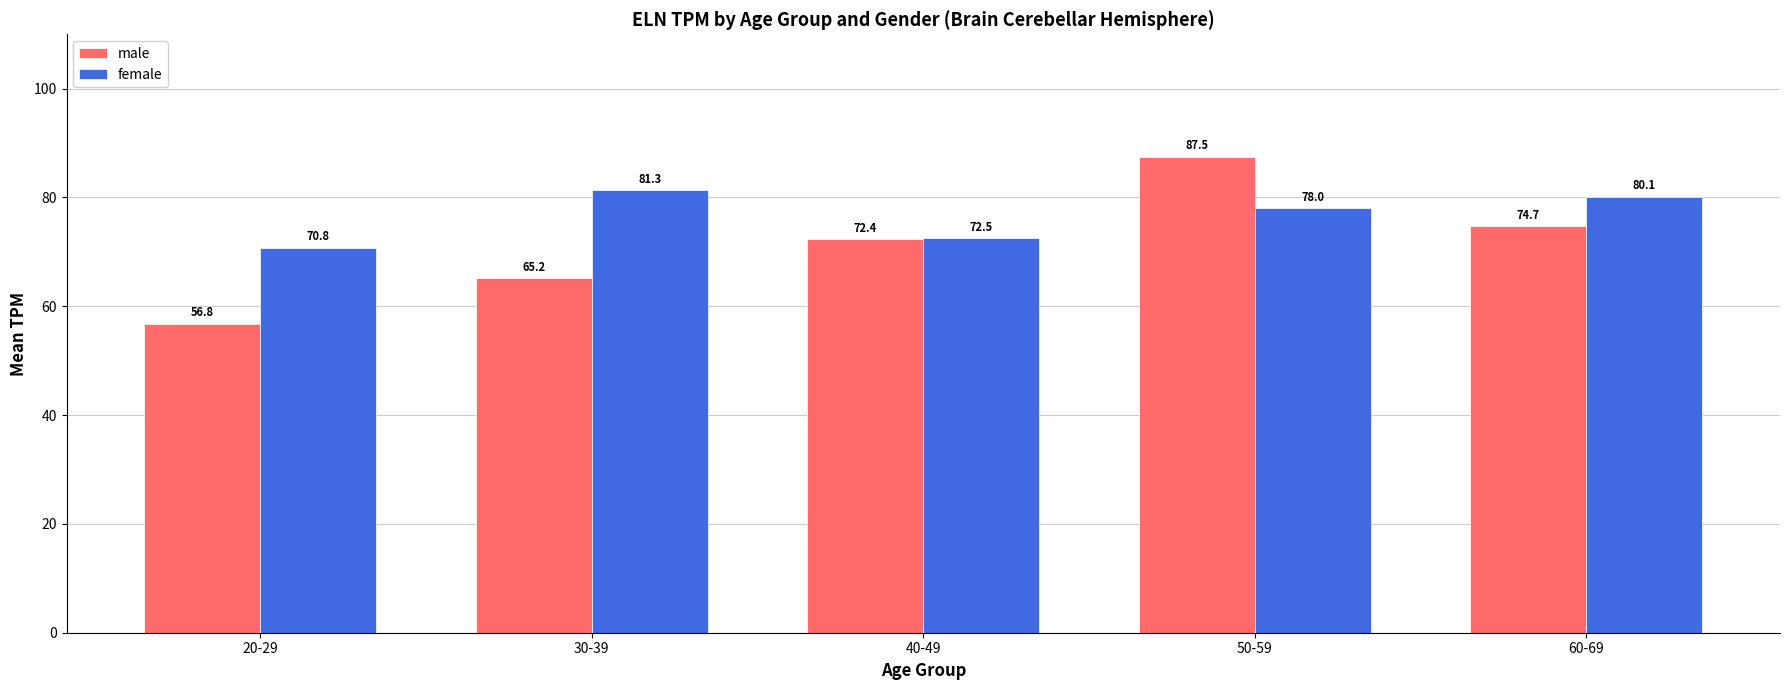

List the series in order of their peak value, highest first.

male, female